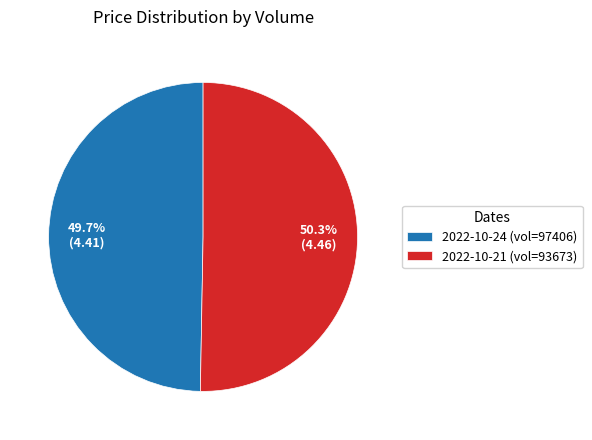

Approximately how many times larger is the value at 2022-10-21 (vol=93673) compared to 2022-10-24 (vol=97406)?

1.0